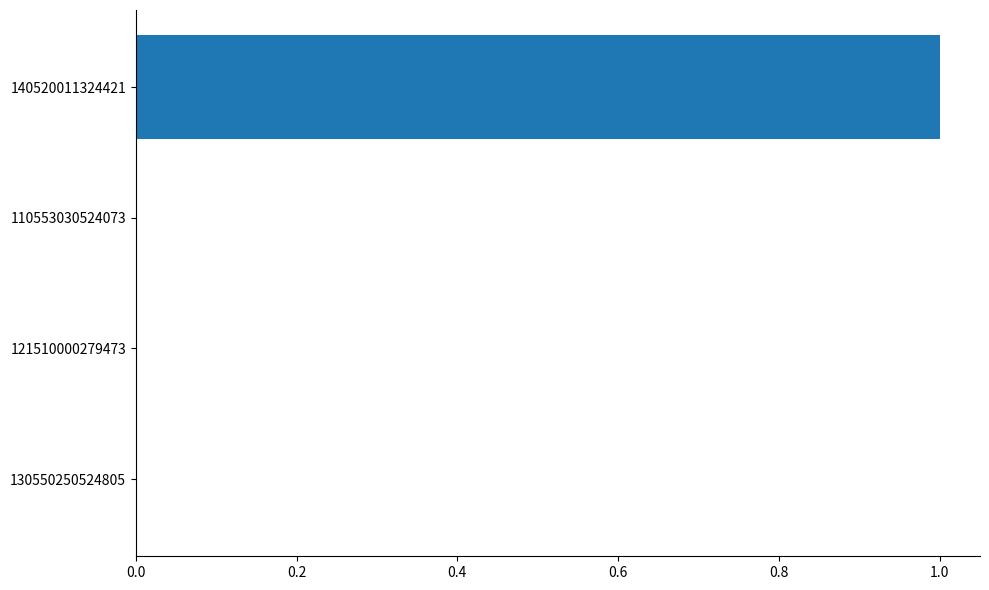

The chart shows a value of 1 at 121510000279473. True or false?

False